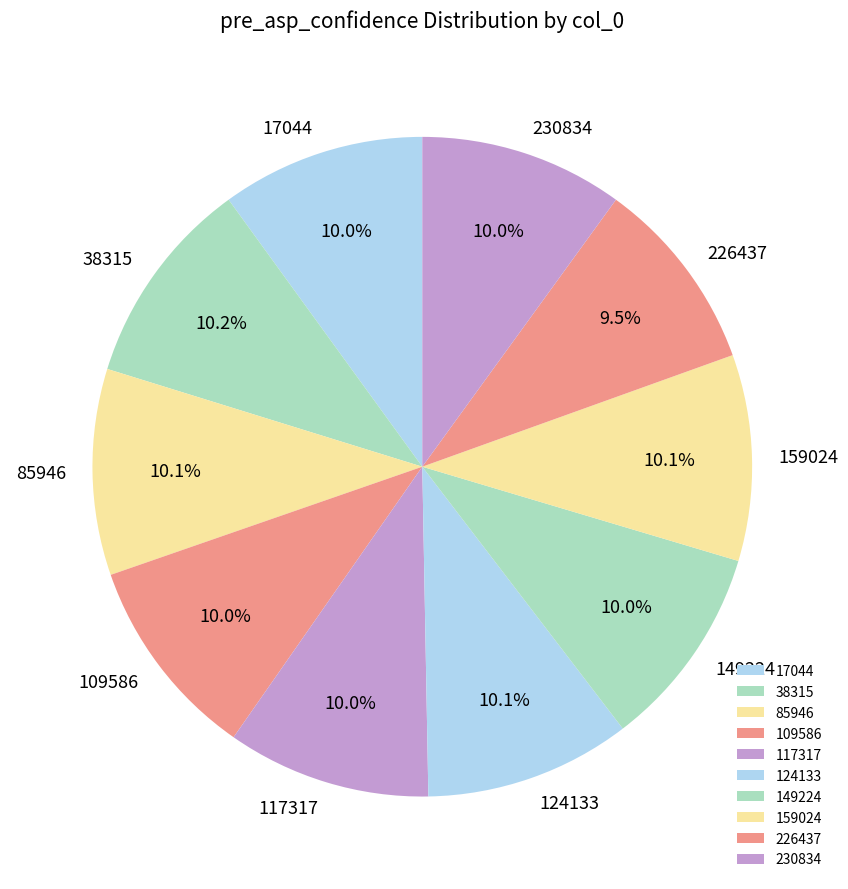

What percentage is the 85946 slice, to the nearest percent?

10%